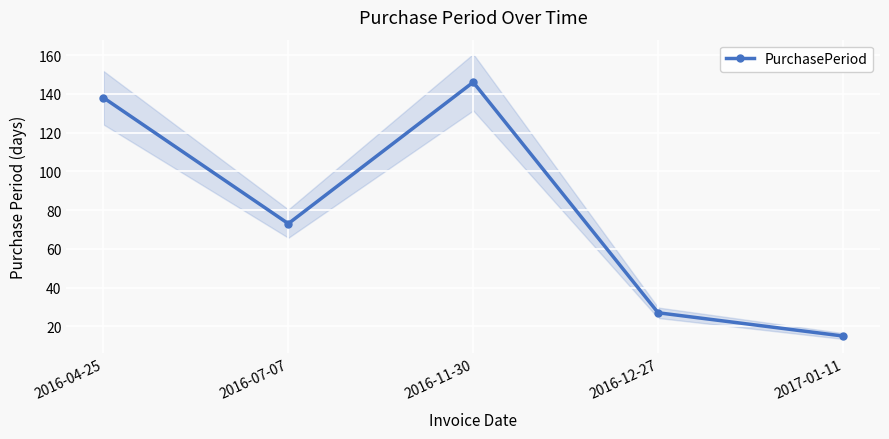

List the labels in order of value, smallest first.

2017-01-11, 2016-12-27, 2016-07-07, 2016-04-25, 2016-11-30